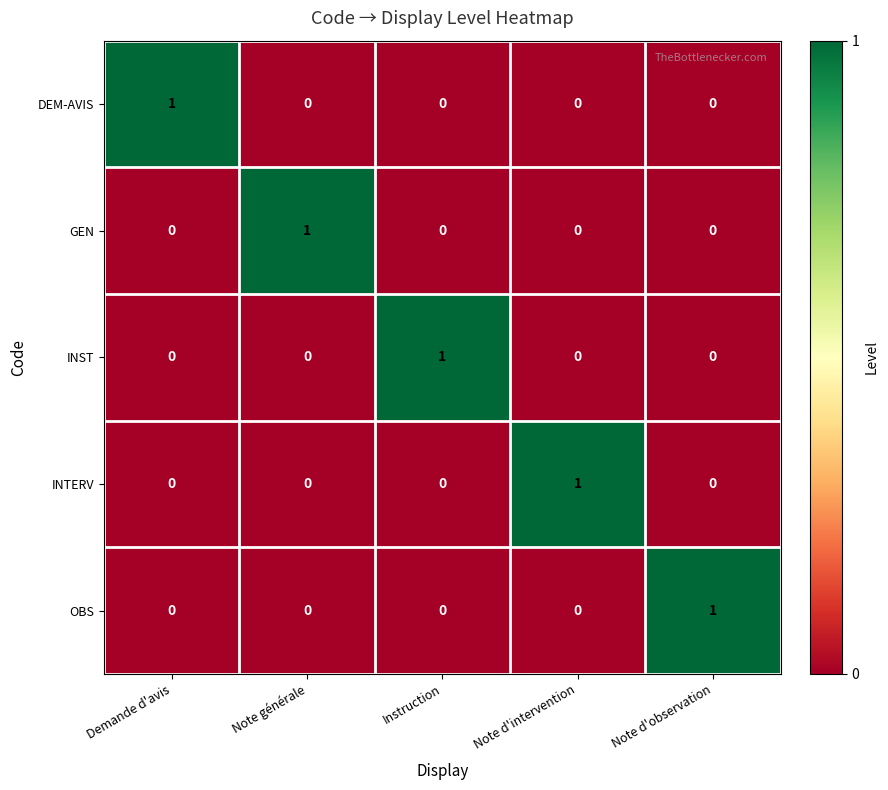

True or false: DEM-AVIS has a value of 0 at Note d'observation.

True